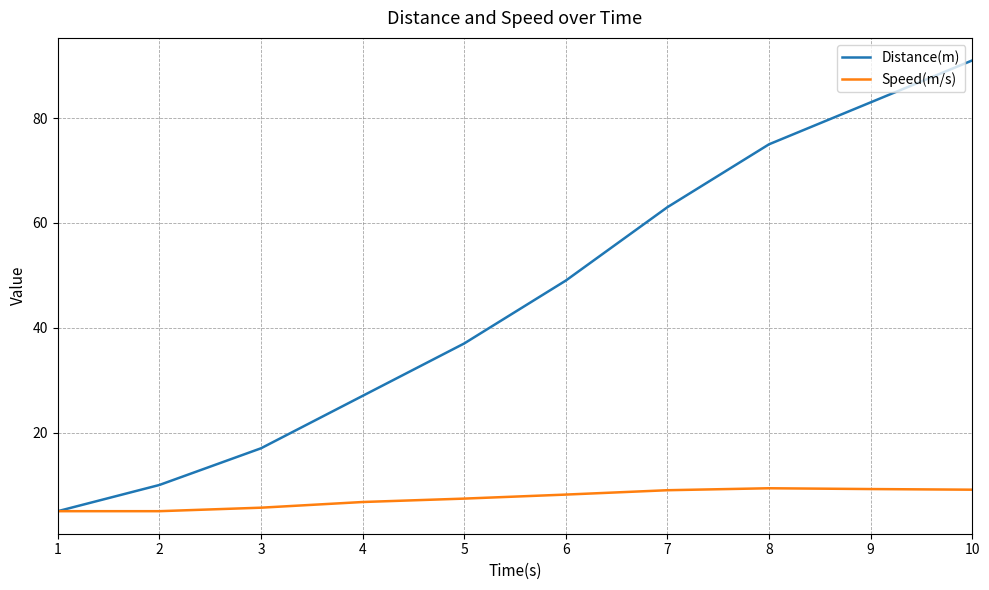

What is the difference between the highest and lowest values at 6?

40.8